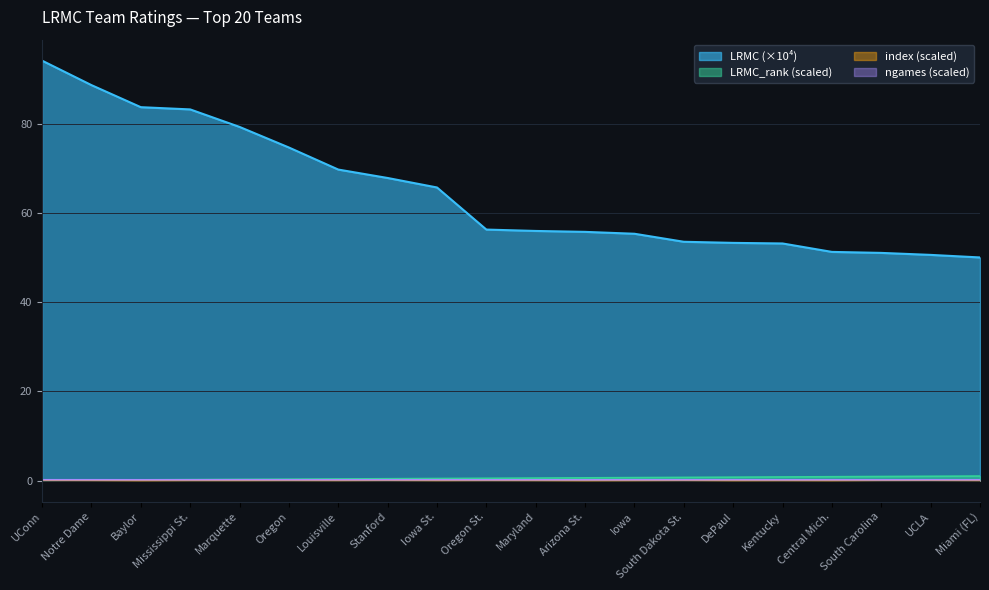

Reading left to right, extract all data points from this chart.

LRMC: UConn=94.2	Notre Dame=88.7	Baylor=83.8	Mississippi St.=83.3	Marquette=79.3	Oregon=74.7	Louisville=69.8	Stanford=67.9	Iowa St.=65.7	Oregon St.=56.3	Maryland=56.0	Arizona St.=55.8	Iowa=55.4	South Dakota St.=53.6	DePaul=53.3	Kentucky=53.2	Central Mich.=51.3	South Carolina=51.1	UCLA=50.6	Miami (FL)=50.1
LRMC_rank: UConn=0.1	Notre Dame=0.1	Baylor=0.2	Mississippi St.=0.2	Marquette=0.2	Oregon=0.3	Louisville=0.4	Stanford=0.4	Iowa St.=0.5	Oregon St.=0.5	Maryland=0.6	Arizona St.=0.6	Iowa=0.7	South Dakota St.=0.7	DePaul=0.8	Kentucky=0.8	Central Mich.=0.9	South Carolina=0.9	UCLA=1.0	Miami (FL)=1.0
index: UConn=0.1	Notre Dame=0.0	Baylor=0.0	Mississippi St.=0.0	Marquette=0.0	Oregon=0.0	Louisville=0.0	Stanford=0.1	Iowa St.=0.0	Oregon St.=0.0	Maryland=0.0	Arizona St.=0.0	Iowa=0.0	South Dakota St.=0.1	DePaul=0.0	Kentucky=0.0	Central Mich.=0.0	South Carolina=0.1	UCLA=0.1	Miami (FL)=0.0
ngames: UConn=0.2	Notre Dame=0.2	Baylor=0.2	Mississippi St.=0.2	Marquette=0.2	Oregon=0.2	Louisville=0.2	Stanford=0.2	Iowa St.=0.2	Oregon St.=0.2	Maryland=0.2	Arizona St.=0.1	Iowa=0.2	South Dakota St.=0.2	DePaul=0.2	Kentucky=0.2	Central Mich.=0.2	South Carolina=0.1	UCLA=0.2	Miami (FL)=0.2